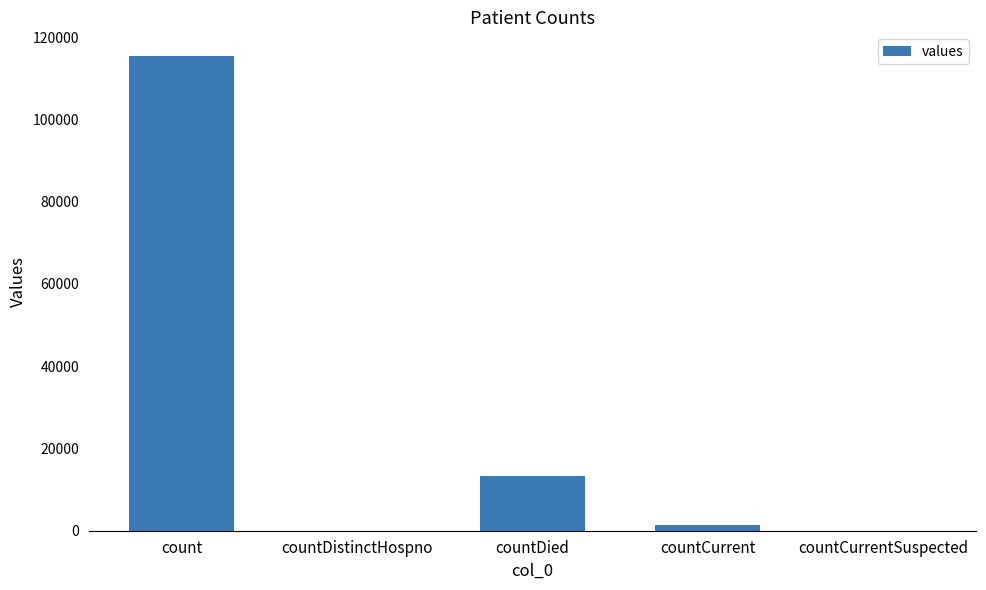

How many data points does each series have?

5